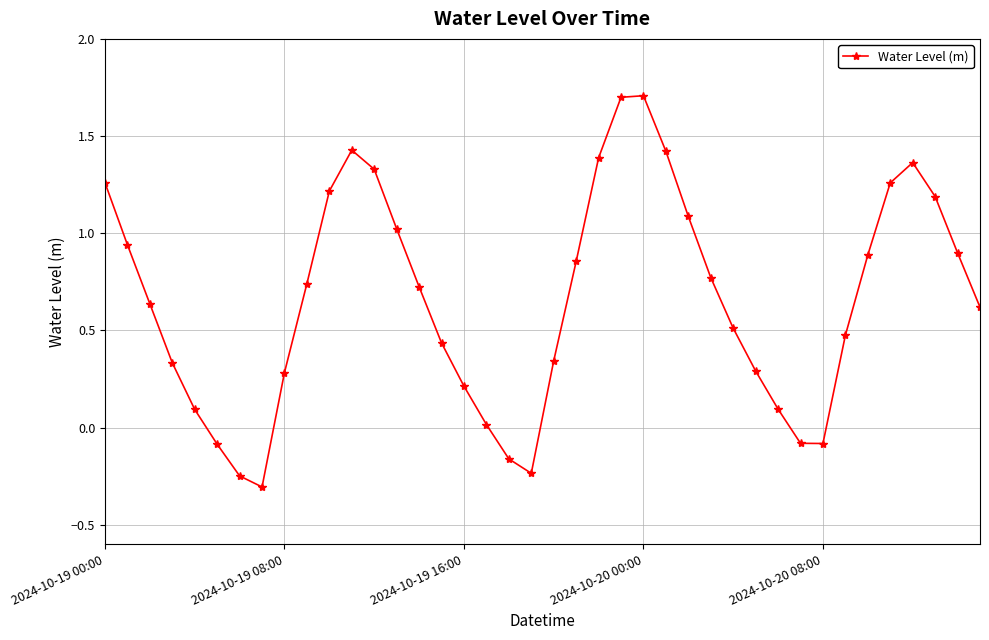

What is the sum of all values?

26.3